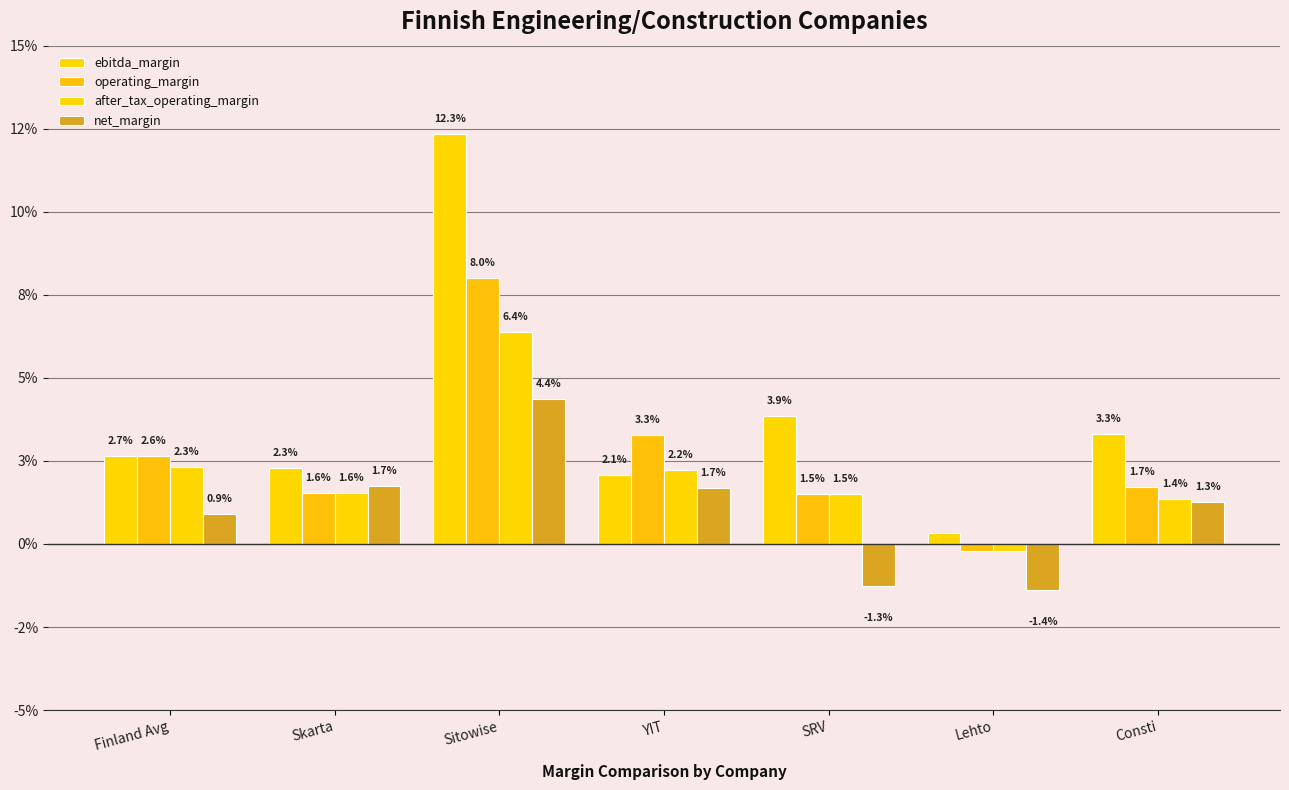

List the series in order of their overall mean, highest first.

ebitda_margin, operating_margin, after_tax_operating_margin, net_margin